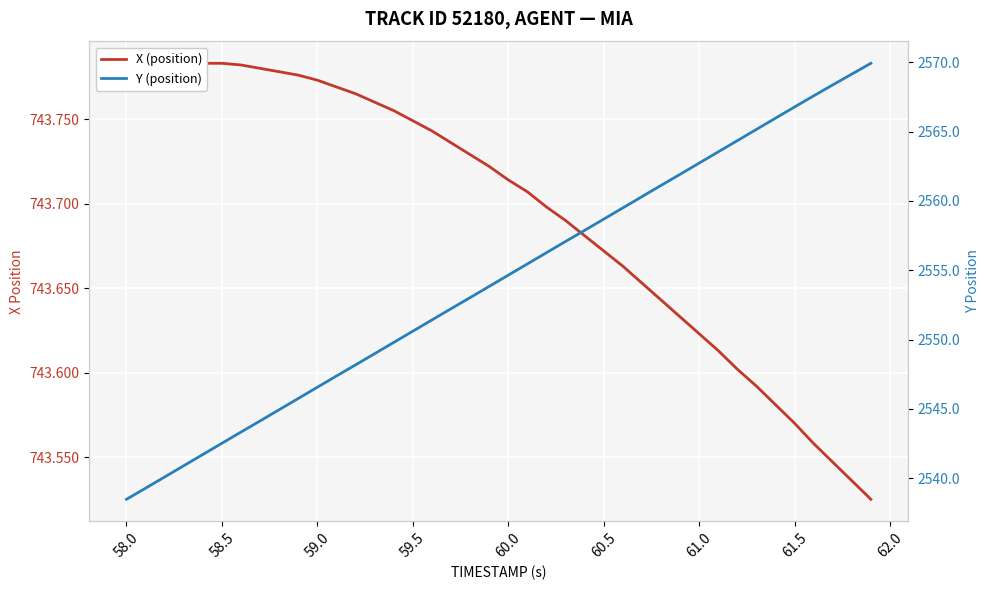

What are all the series names shown in the legend?

X (position), Y (position)